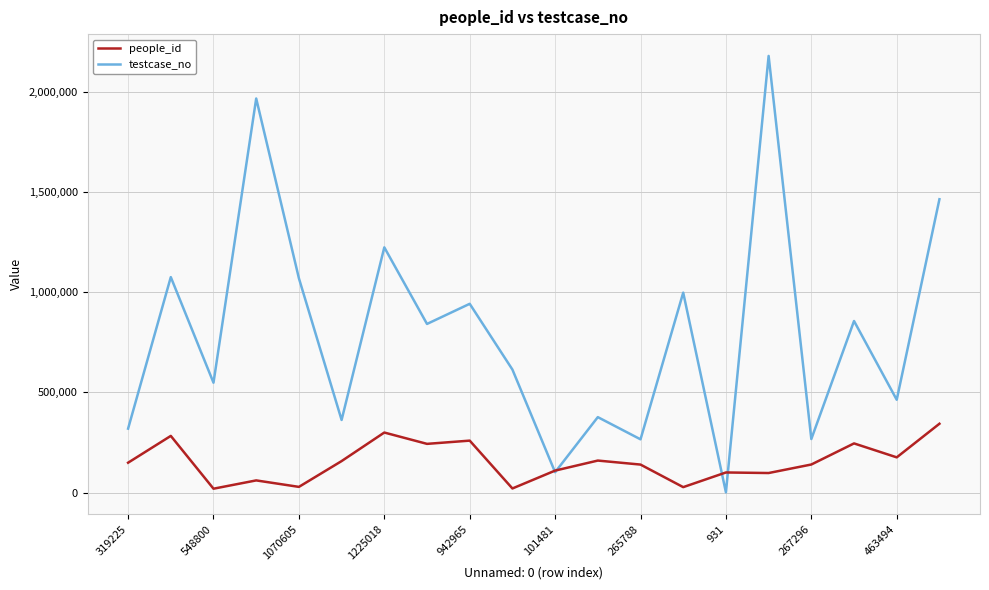

Which series has the widest spread of values?

testcase_no